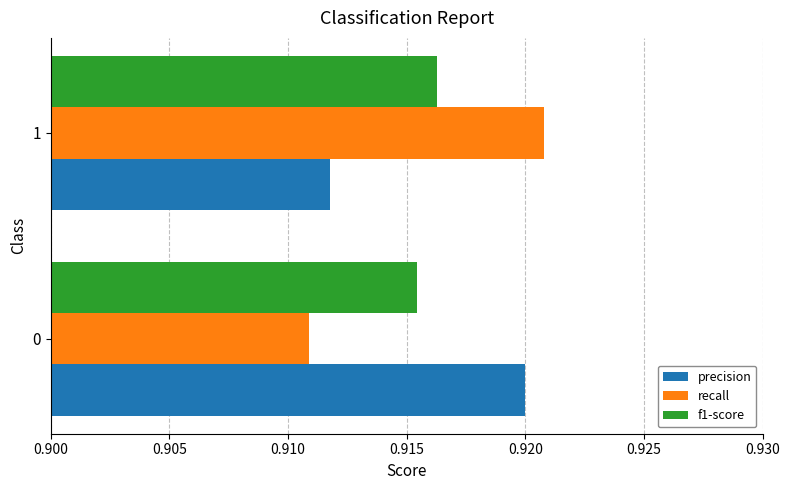

Rank the categories by precision value from lowest to highest.

1, 0